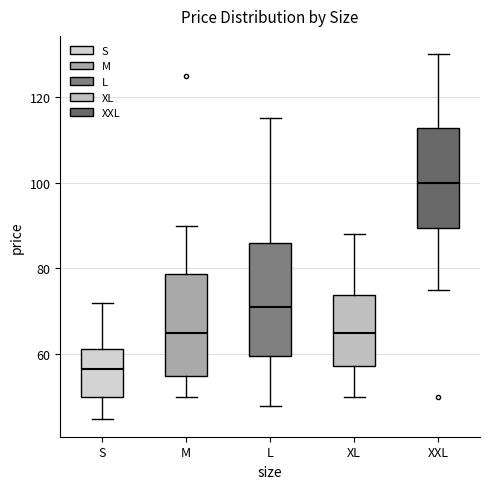

Reading left to right, transcribe this box plot: for each box, give where its median line is, the range the box spans, and where its two whiskers end, as read against the y-axis. The values are not printed on the chart, so give them approximately, as read against the axis.

S: median 56, box 50 to 62, whiskers 46 to 72
M: median 66, box 56 to 78, whiskers 50 to 90
L: median 72, box 60 to 86, whiskers 48 to 116
XL: median 66, box 58 to 74, whiskers 50 to 88
XXL: median 100, box 90 to 112, whiskers 76 to 130